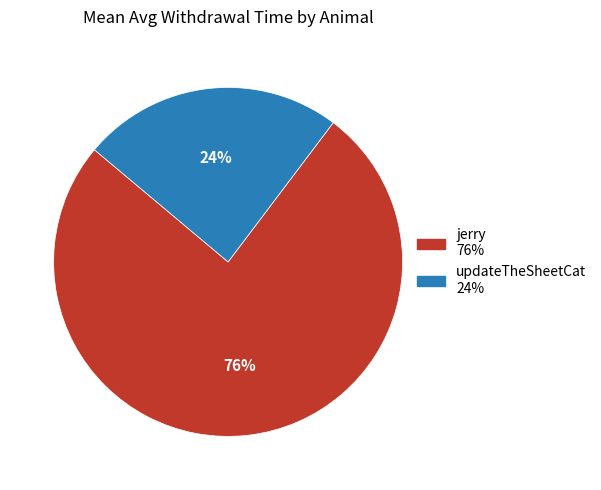

To the nearest percent, what percentage of the pie is jerry?

76%